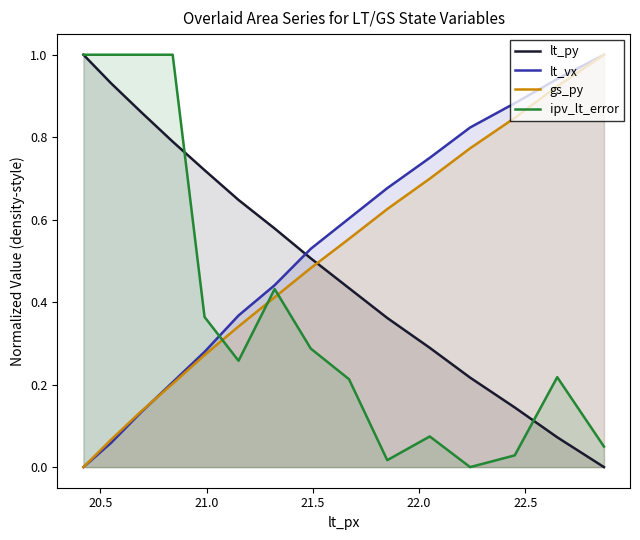

True or false: gs_py has more than 0 points higher than both neighbors.

False